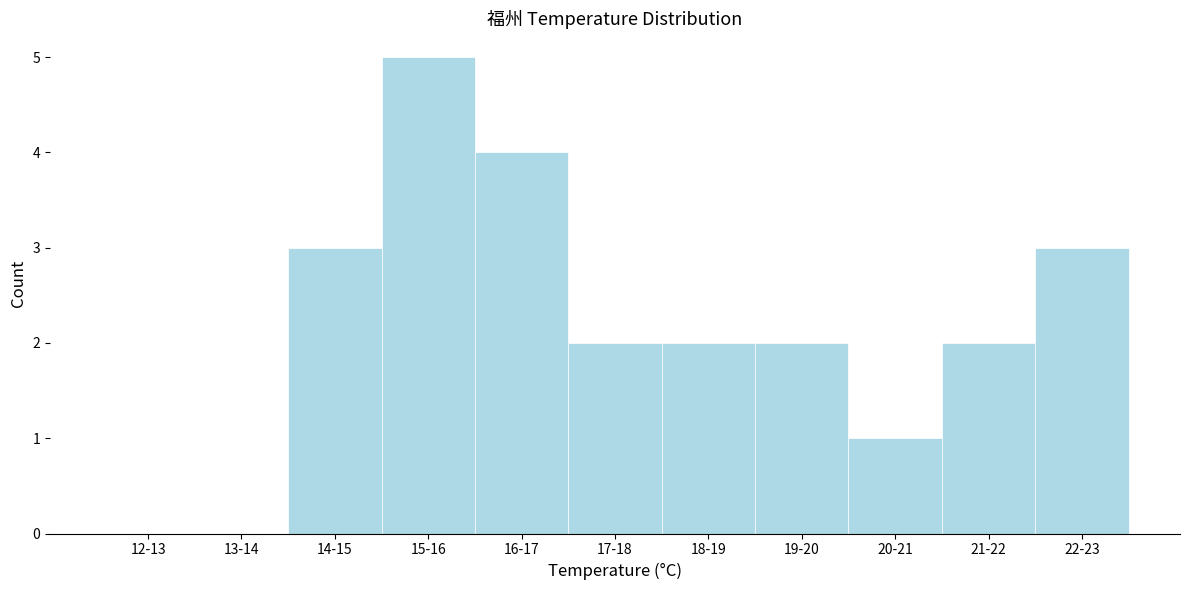

Reading left to right, list all the values displayed in this chart.

12-13=0	13-14=0	14-15=3	15-16=5	16-17=4	17-18=2	18-19=2	19-20=2	20-21=1	21-22=2	22-23=3